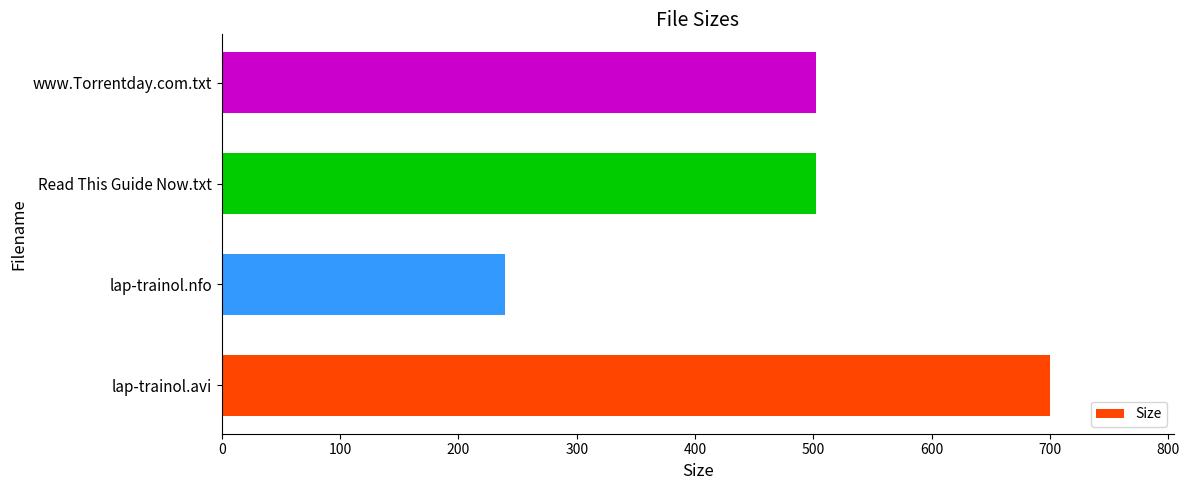

How many distinct data groups are displayed?

1